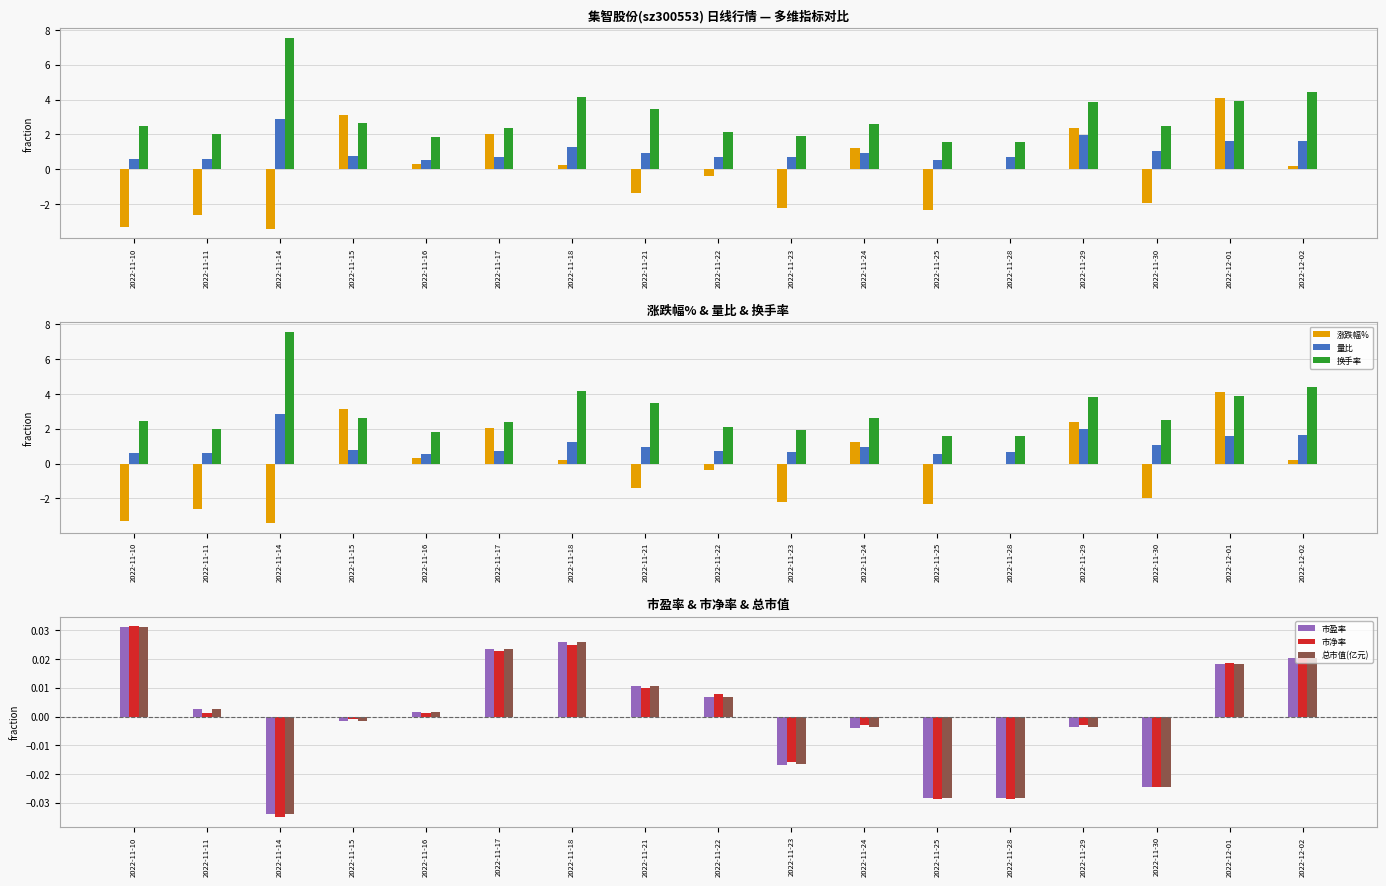

Reading left to right, list all the values displayed in this chart.

涨跌幅%: 2022-11-10=-3.3	2022-11-11=-2.6	2022-11-14=-3.4	2022-11-15=3.1	2022-11-16=0.3	2022-11-17=2.0	2022-11-18=0.2	2022-11-21=-1.4	2022-11-22=-0.4	2022-11-23=-2.2	2022-11-24=1.2	2022-11-25=-2.3	2022-11-28=0.0	2022-11-29=2.4	2022-11-30=-1.9	2022-12-01=4.1	2022-12-02=0.2
量比: 2022-11-10=0.6	2022-11-11=0.6	2022-11-14=2.9	2022-11-15=0.8	2022-11-16=0.5	2022-11-17=0.7	2022-11-18=1.3	2022-11-21=0.9	2022-11-22=0.7	2022-11-23=0.7	2022-11-24=0.9	2022-11-25=0.6	2022-11-28=0.7	2022-11-29=2.0	2022-11-30=1.1	2022-12-01=1.6	2022-12-02=1.6
换手率: 2022-11-10=2.5	2022-11-11=2.0	2022-11-14=7.5	2022-11-15=2.6	2022-11-16=1.8	2022-11-17=2.4	2022-11-18=4.1	2022-11-21=3.5	2022-11-22=2.1	2022-11-23=1.9	2022-11-24=2.6	2022-11-25=1.6	2022-11-28=1.6	2022-11-29=3.8	2022-11-30=2.5	2022-12-01=3.9	2022-12-02=4.4
市盈率: 2022-11-10=0.0	2022-11-11=0.0	2022-11-14=-0.0	2022-11-15=-0.0	2022-11-16=0.0	2022-11-17=0.0	2022-11-18=0.0	2022-11-21=0.0	2022-11-22=0.0	2022-11-23=-0.0	2022-11-24=-0.0	2022-11-25=-0.0	2022-11-28=-0.0	2022-11-29=-0.0	2022-11-30=-0.0	2022-12-01=0.0	2022-12-02=0.0
市净率: 2022-11-10=0.0	2022-11-11=0.0	2022-11-14=-0.0	2022-11-15=-0.0	2022-11-16=0.0	2022-11-17=0.0	2022-11-18=0.0	2022-11-21=0.0	2022-11-22=0.0	2022-11-23=-0.0	2022-11-24=-0.0	2022-11-25=-0.0	2022-11-28=-0.0	2022-11-29=-0.0	2022-11-30=-0.0	2022-12-01=0.0	2022-12-02=0.0
总市值(亿元): 2022-11-10=0.0	2022-11-11=0.0	2022-11-14=-0.0	2022-11-15=-0.0	2022-11-16=0.0	2022-11-17=0.0	2022-11-18=0.0	2022-11-21=0.0	2022-11-22=0.0	2022-11-23=-0.0	2022-11-24=-0.0	2022-11-25=-0.0	2022-11-28=-0.0	2022-11-29=-0.0	2022-11-30=-0.0	2022-12-01=0.0	2022-12-02=0.0